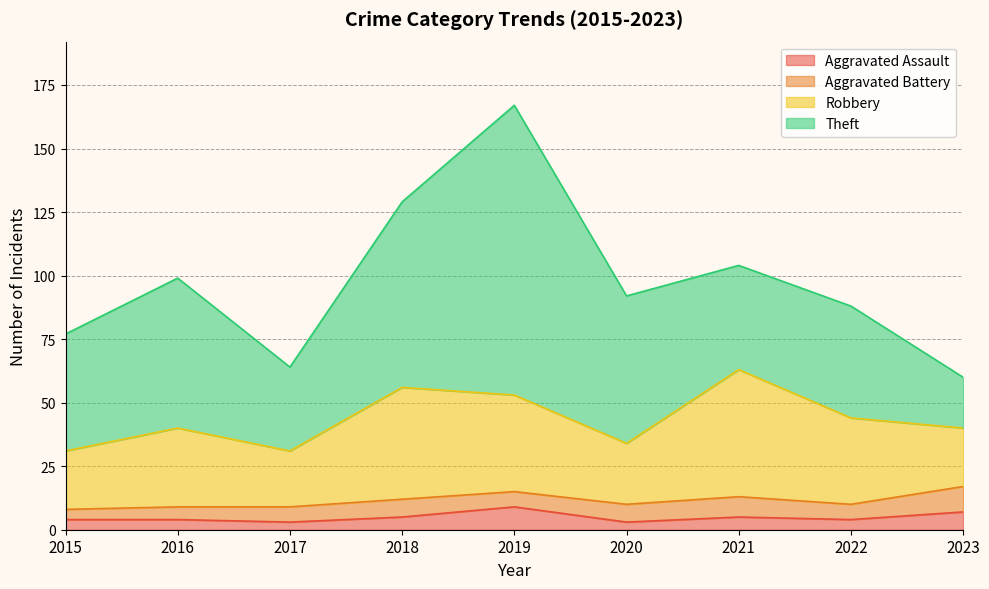

What is the difference between the Robbery values at 2018 and 2022?

10